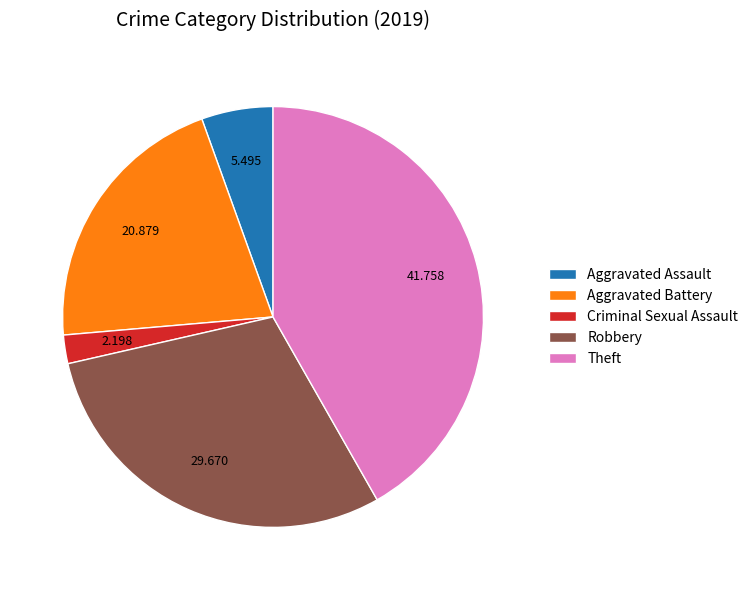

Does Criminal Sexual Assault represent more than half of the total?

No